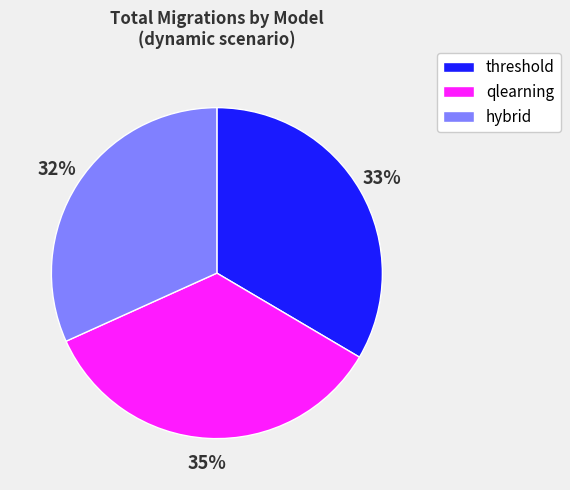

What is the smallest slice in the pie chart?

hybrid